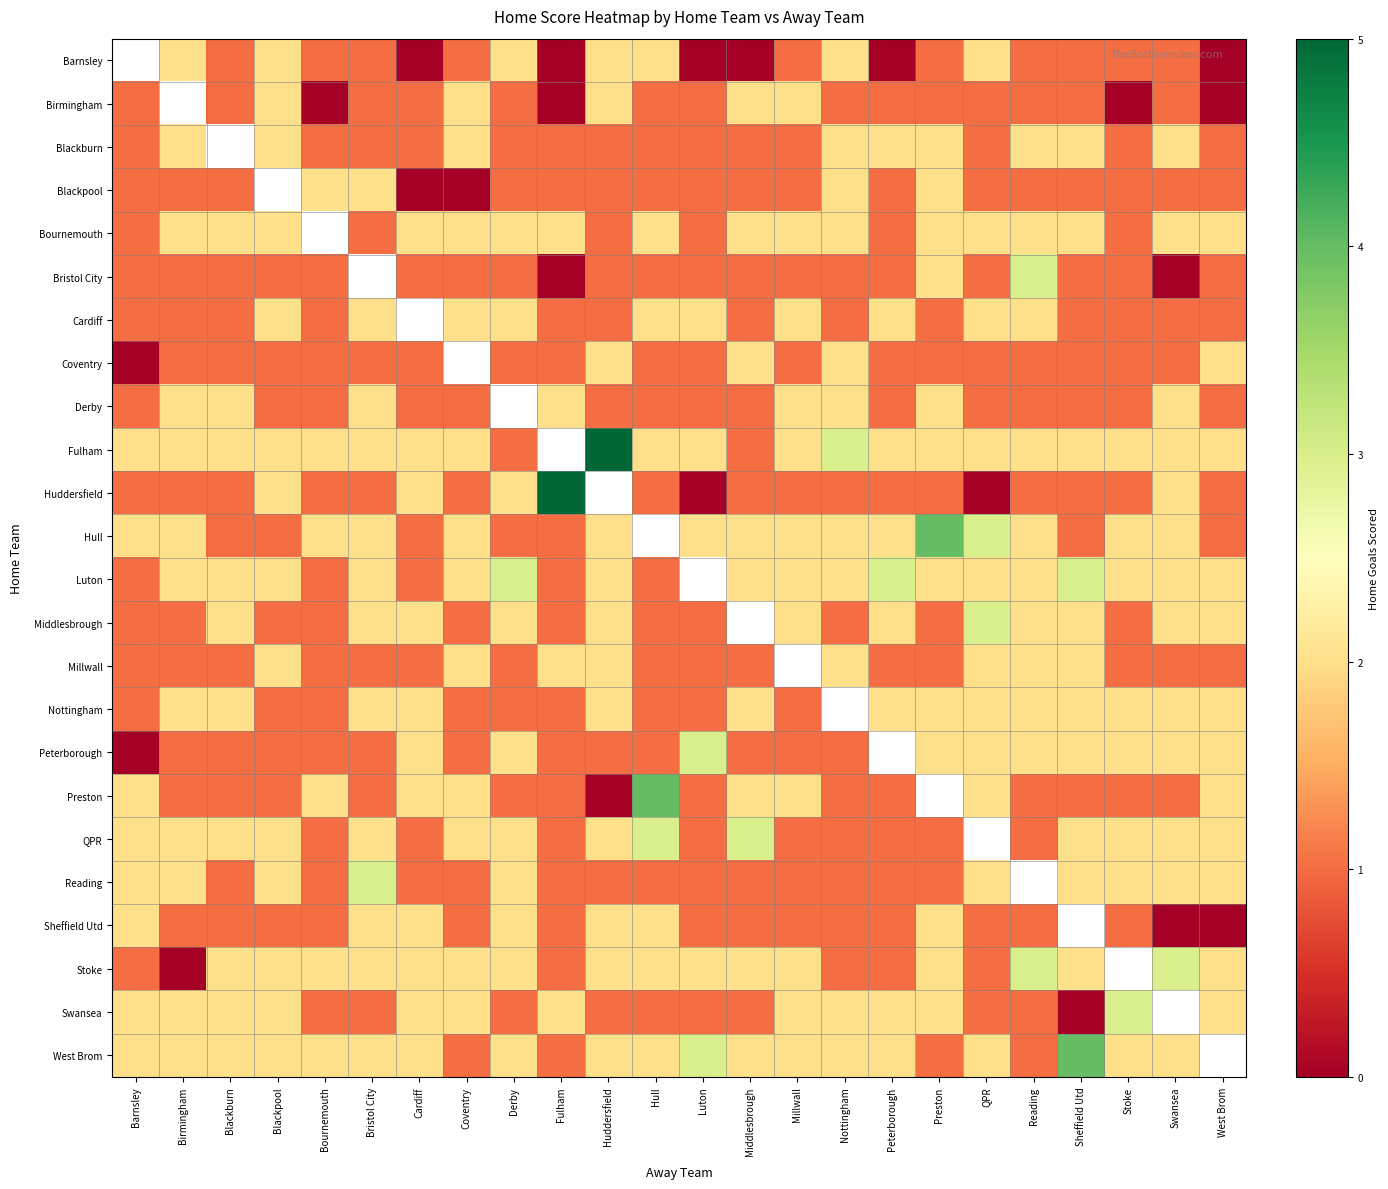

Where is Derby nearest to the value 1?

Barnsley